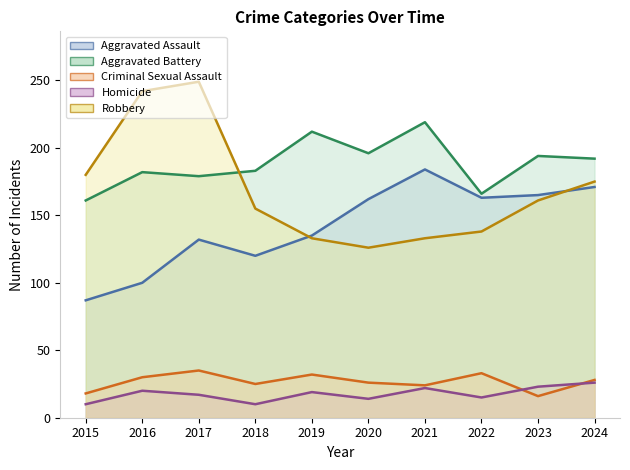

At which category does Robbery reach its first local peak?

2017